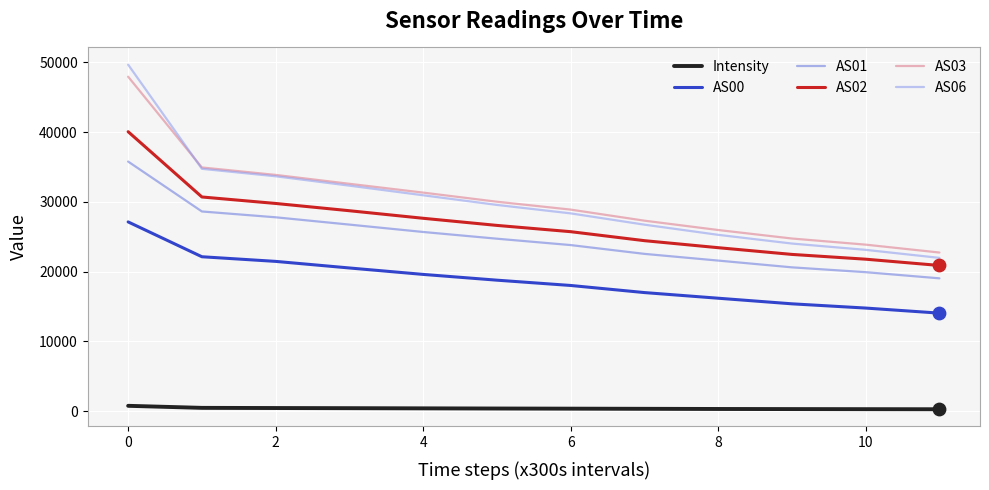

True or false: AS03 and AS00 cross at least once.

False